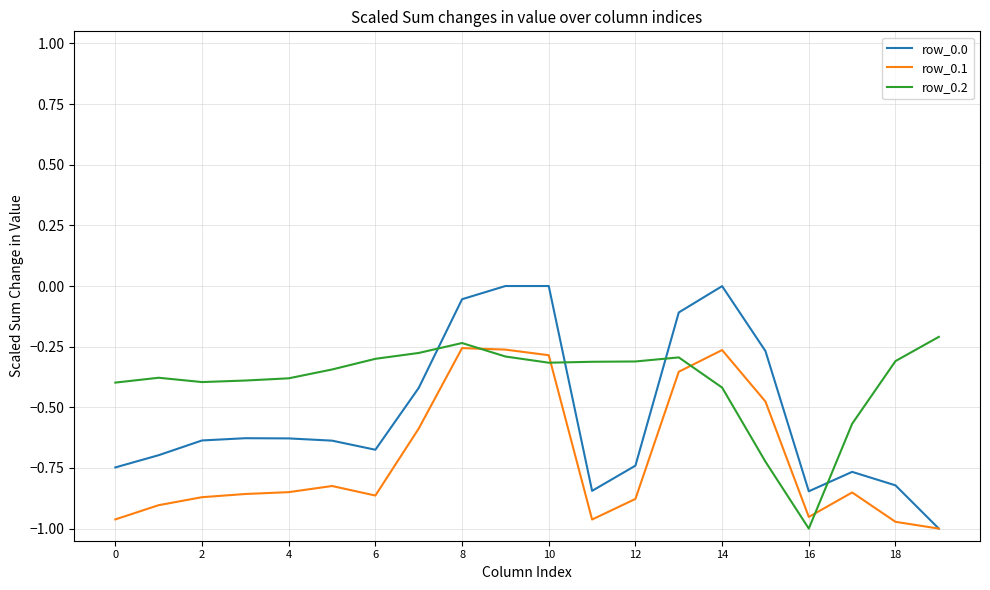

True or false: row_0.2 and row_0.0 cross at least once.

True